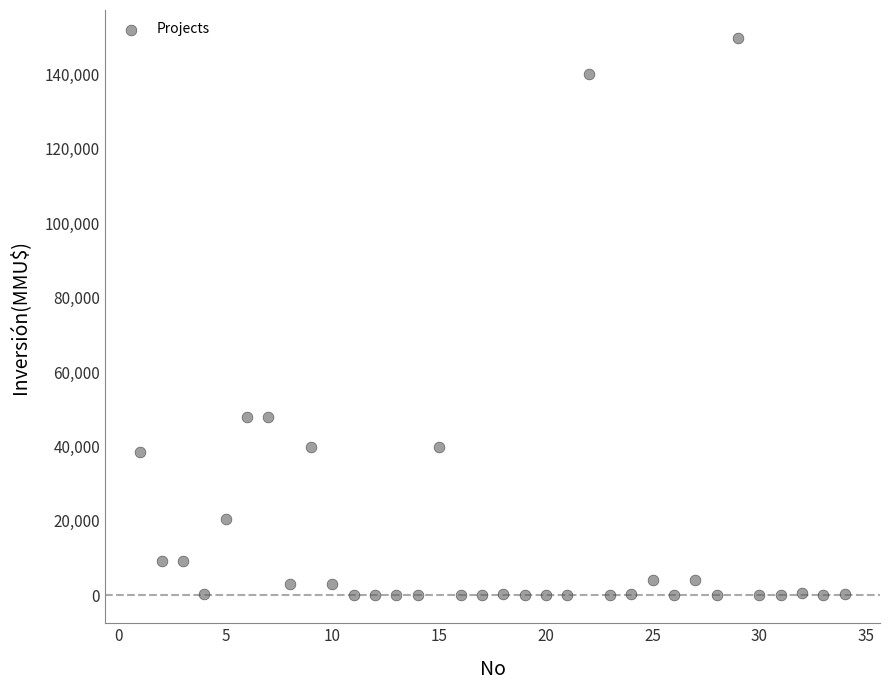

What is the range of Y values (max minus min)?

149800